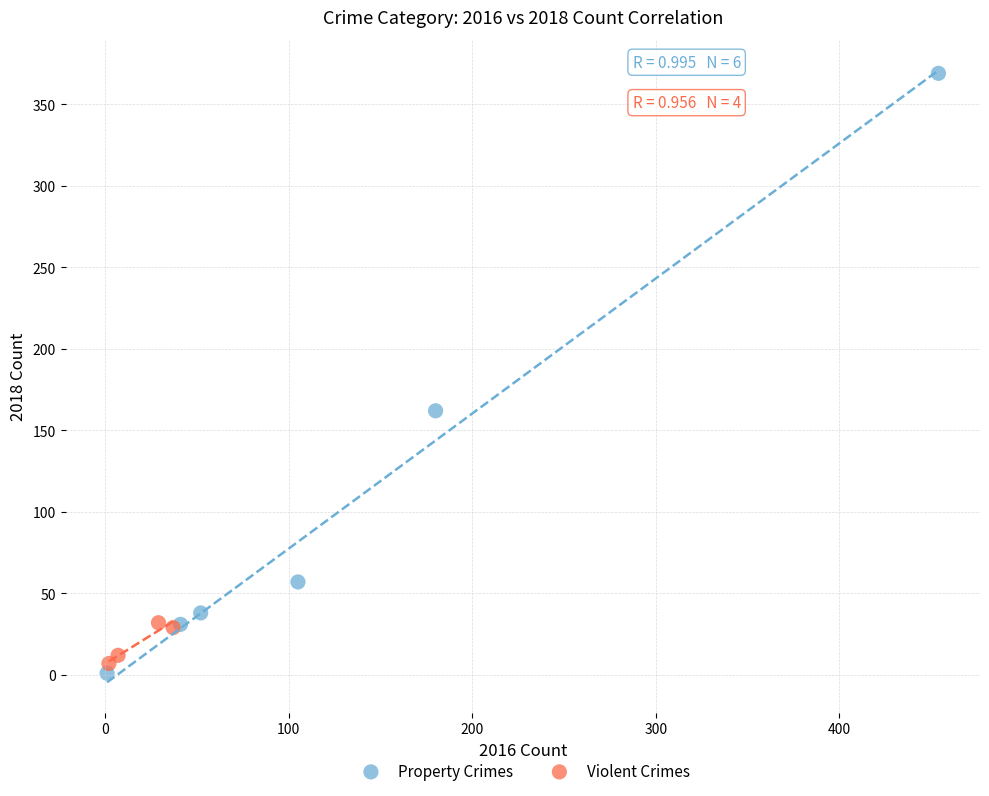

Which series contains the highest Y value?

Property Crimes